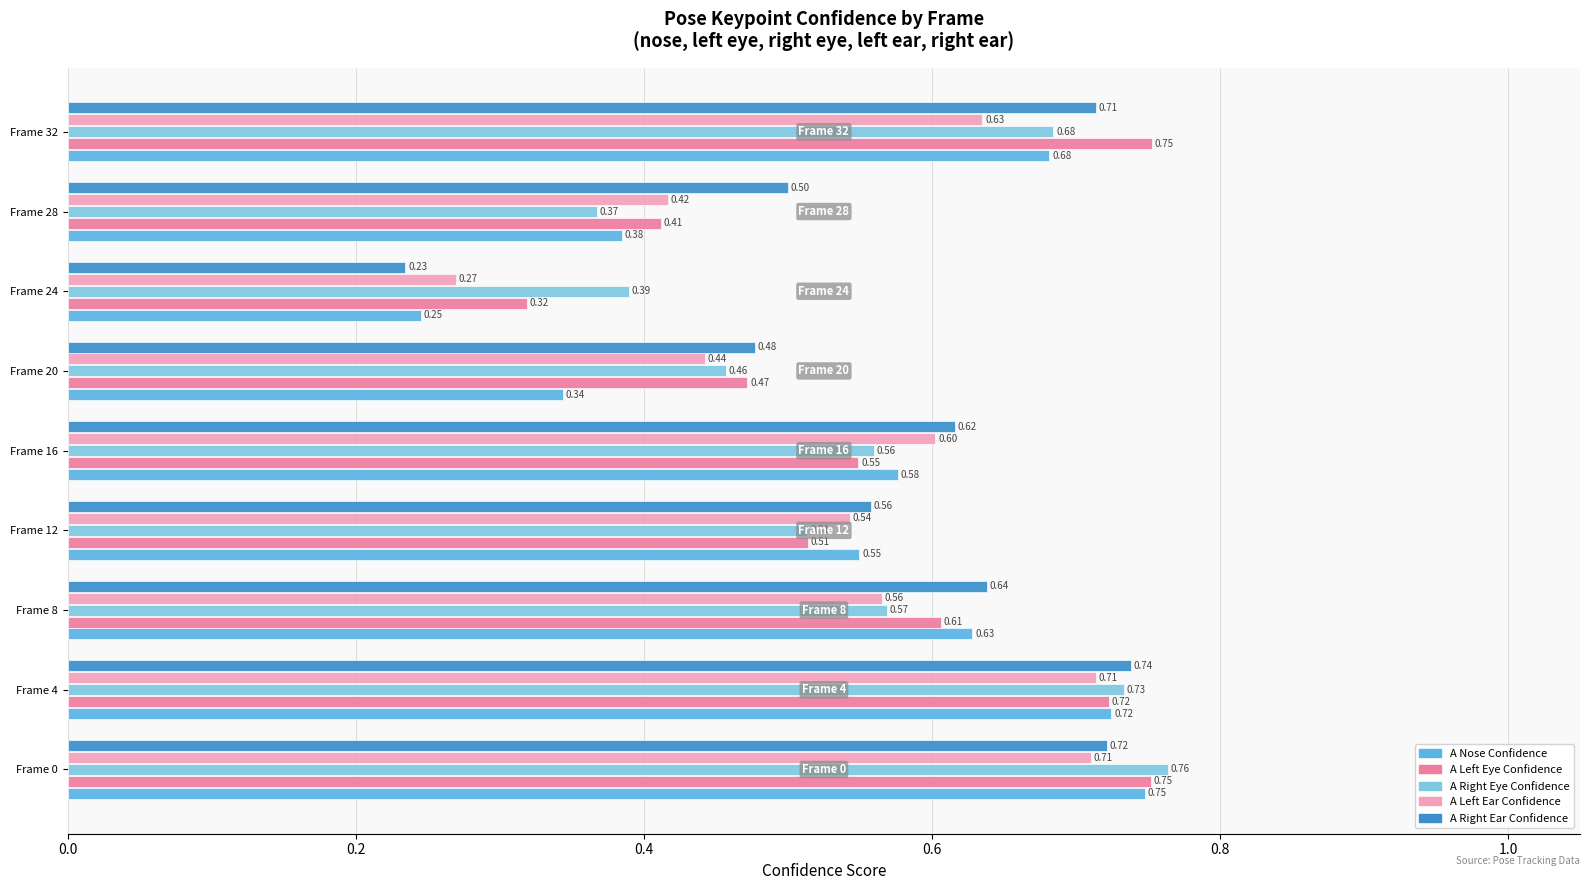

At which category is the sum across all series the highest?

Frame 0